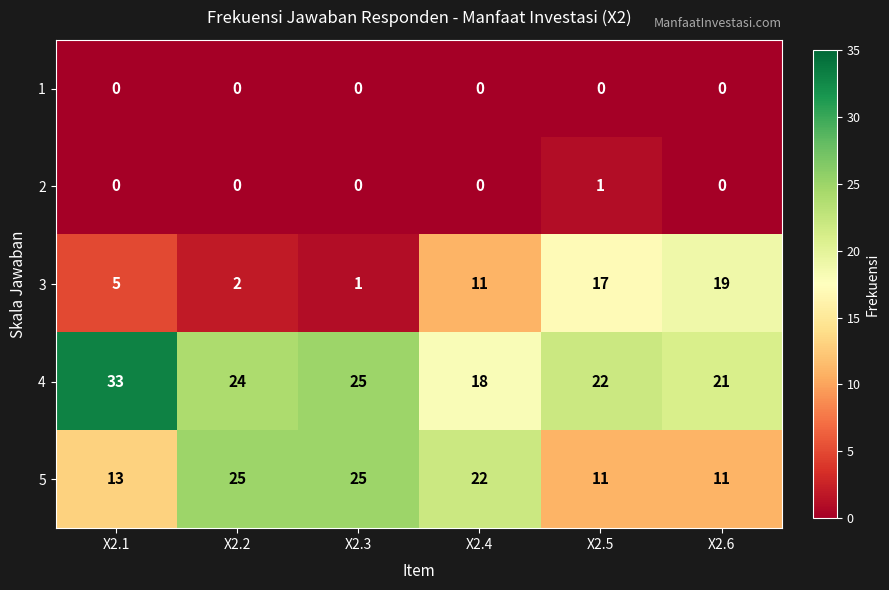

What is the total value across all series at X2.4?

51